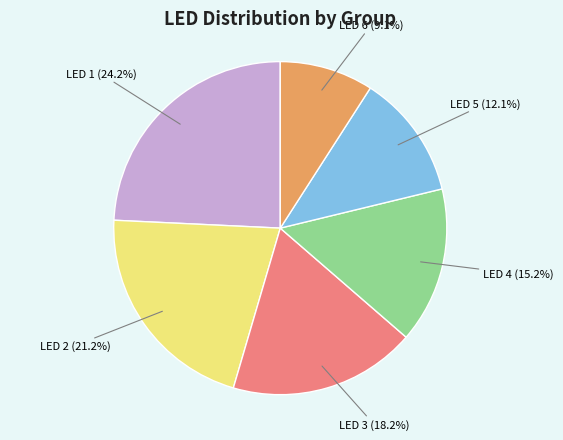

To the nearest percent, what percentage of the pie is LED 3?

18%